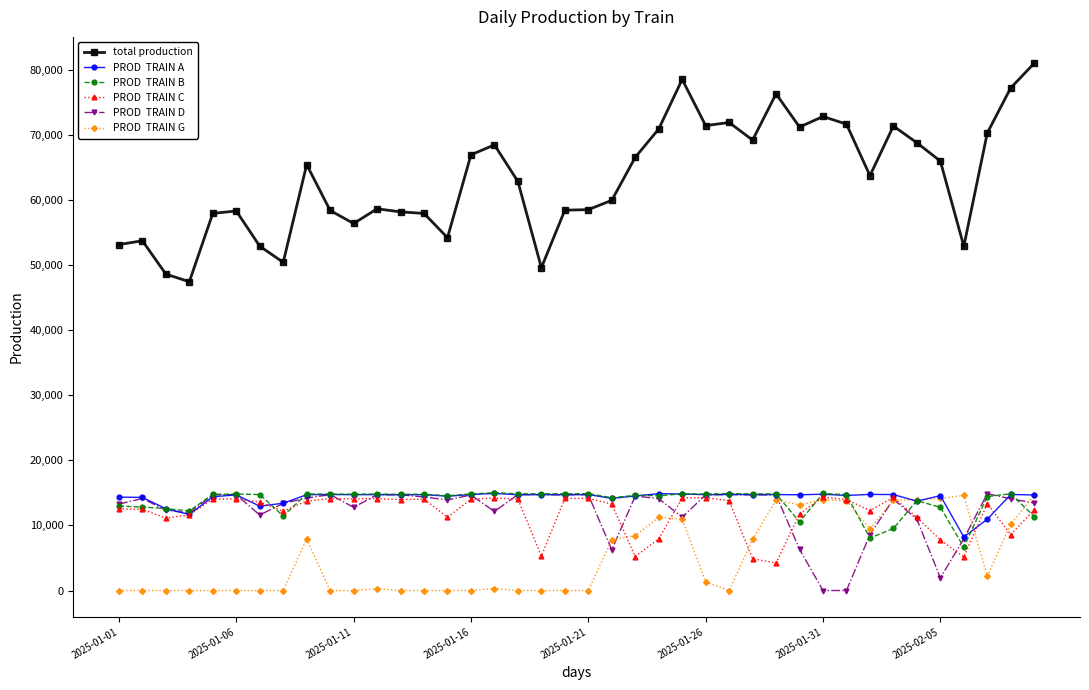

What is the maximum value shown in the chart?

81052